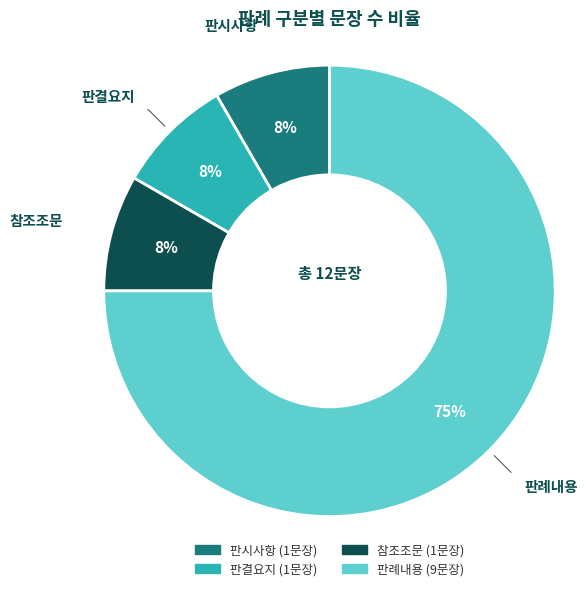

To the nearest percent, what portion does 판결요지 represent?

8%